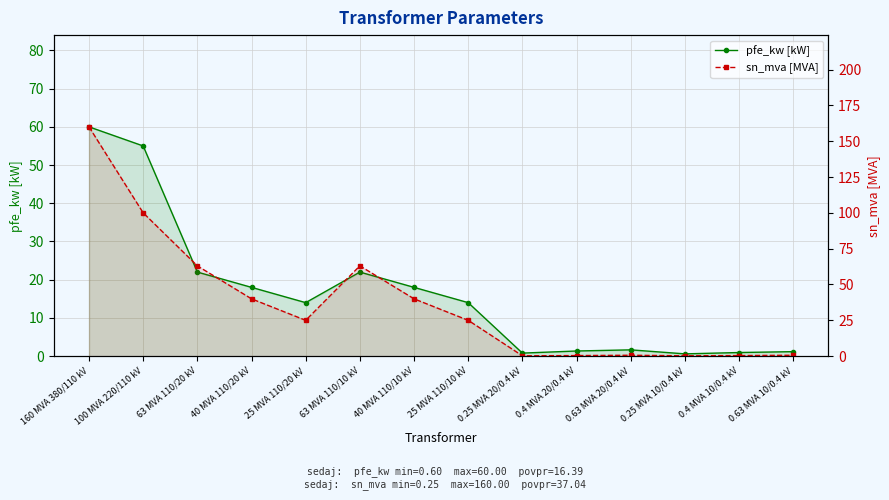

What is the average value of the pfe_kw [kW] series?

16.4